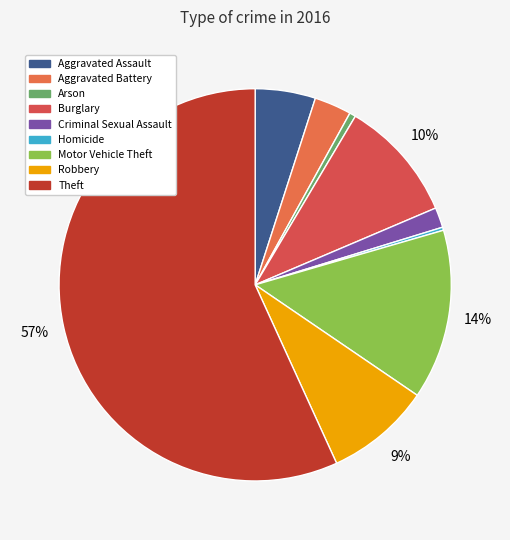

Count the number of slices in the pie.

9